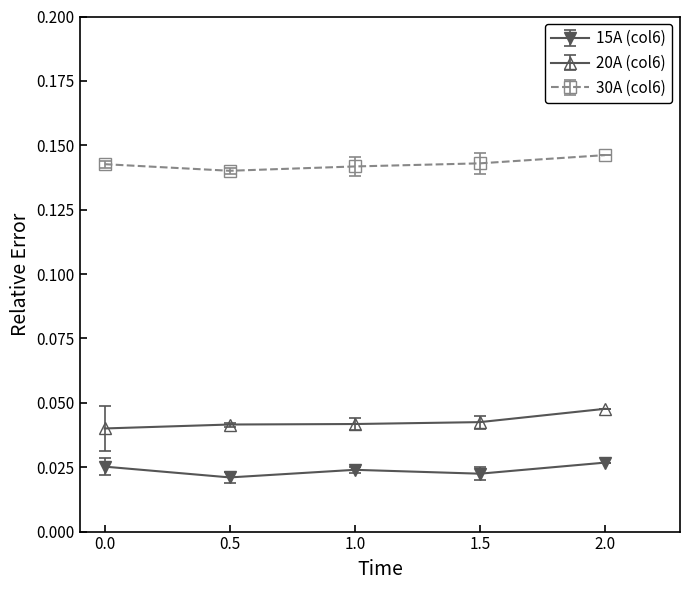

At how many categories does at least one series exceed 0?

5